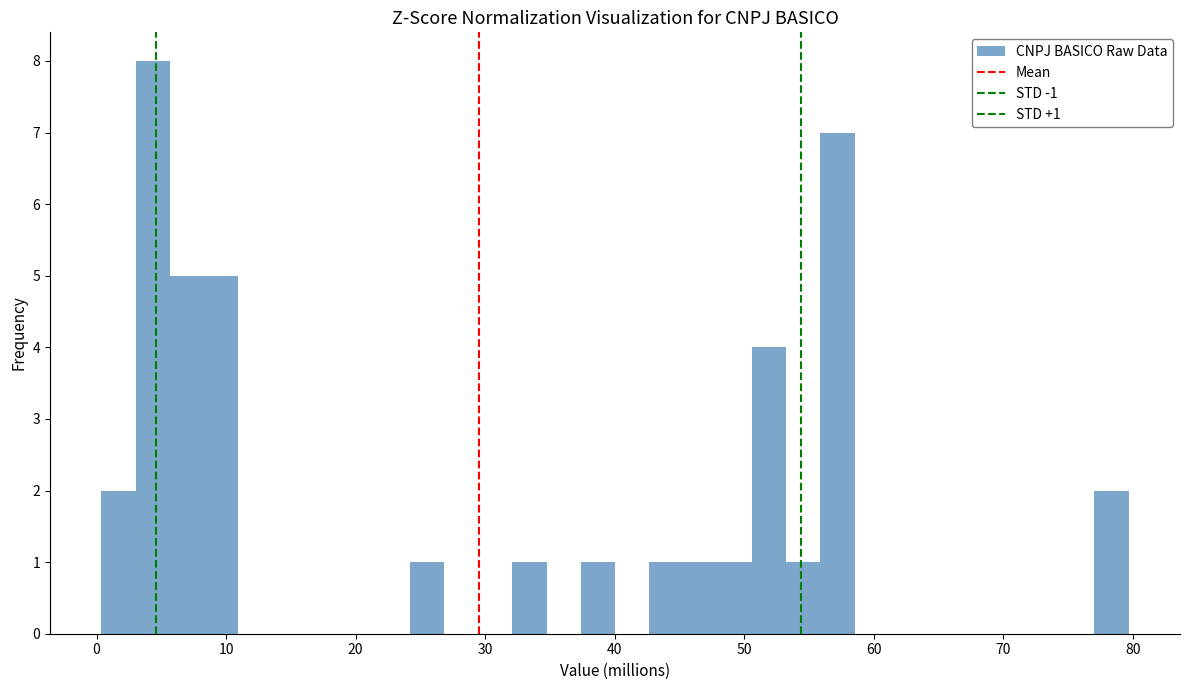

Read against the x-axis, roughly where is the centre of the tallest bar?

4